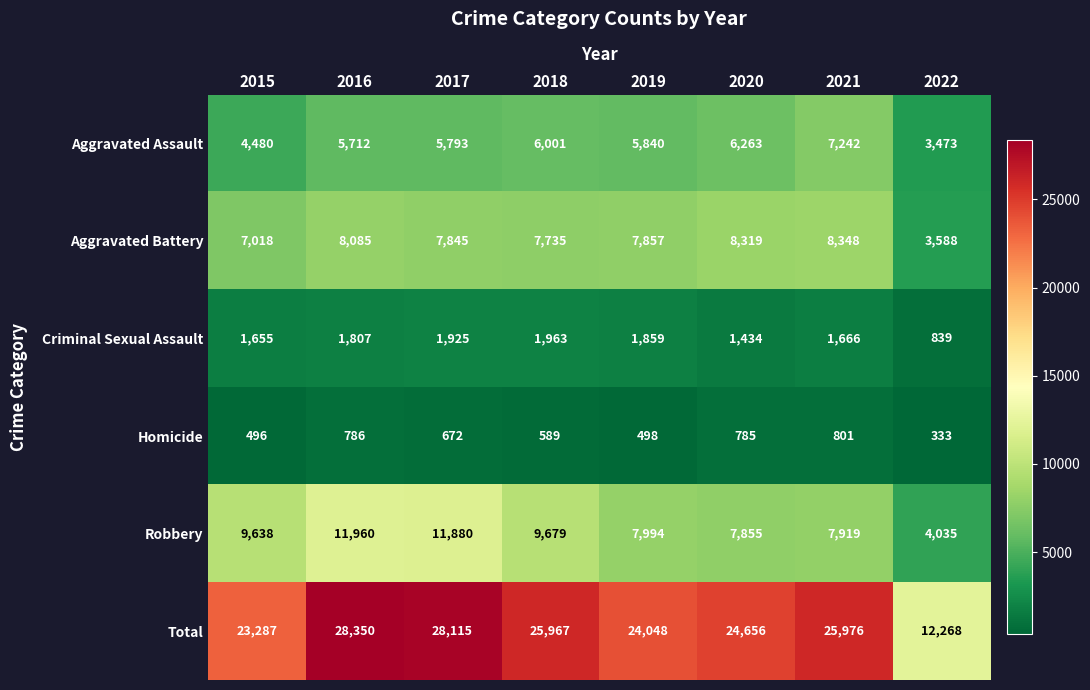

The Robbery series shows 7994 at 2019. True or false?

True